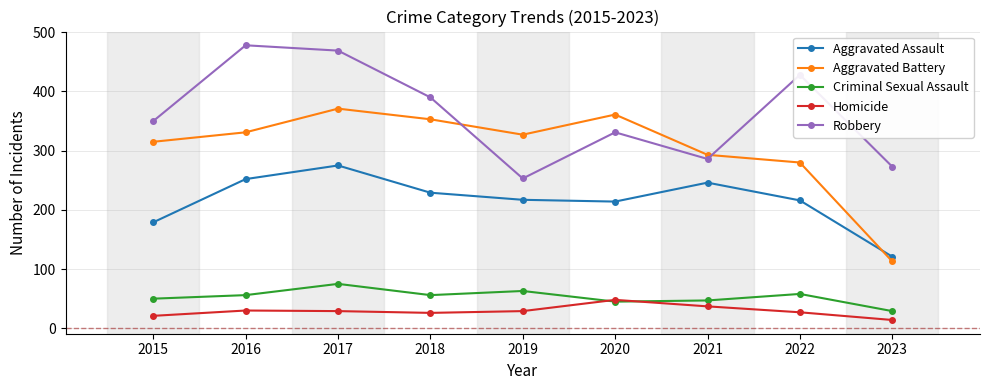

At which category does the chart reach its minimum across all series?

2023